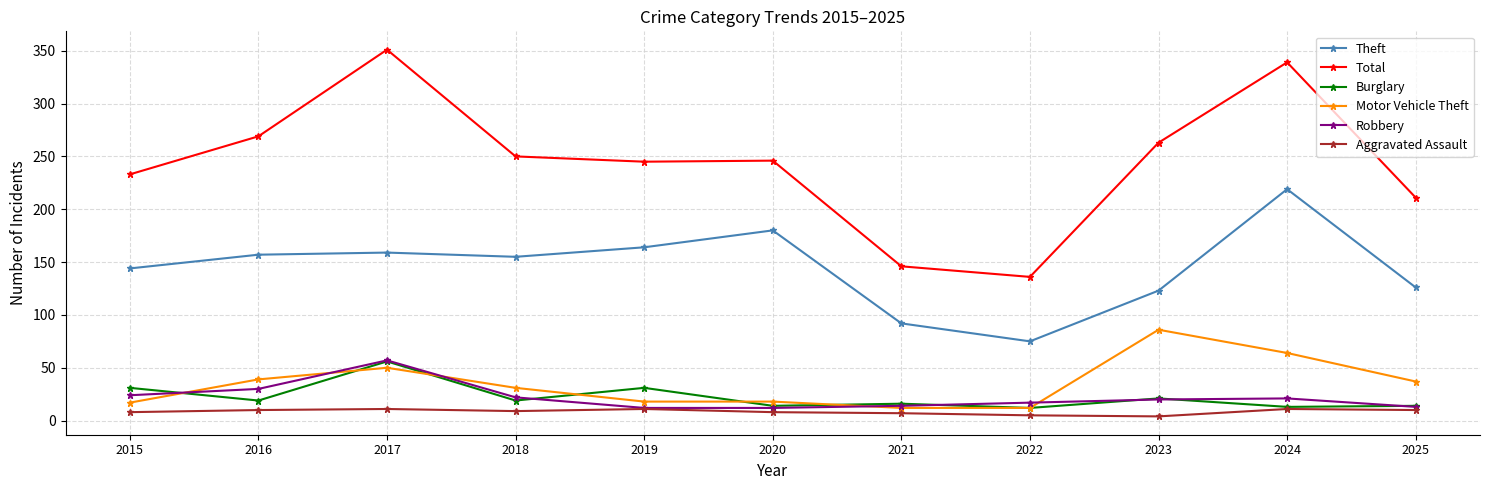

Does the chart display data point markers on the line(s)?

Yes